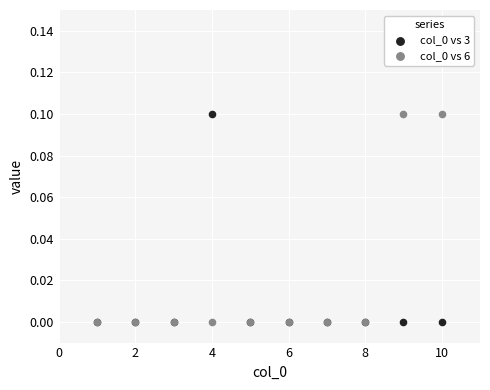

What are all the series names shown in the legend?

col_0 vs 3, col_0 vs 6